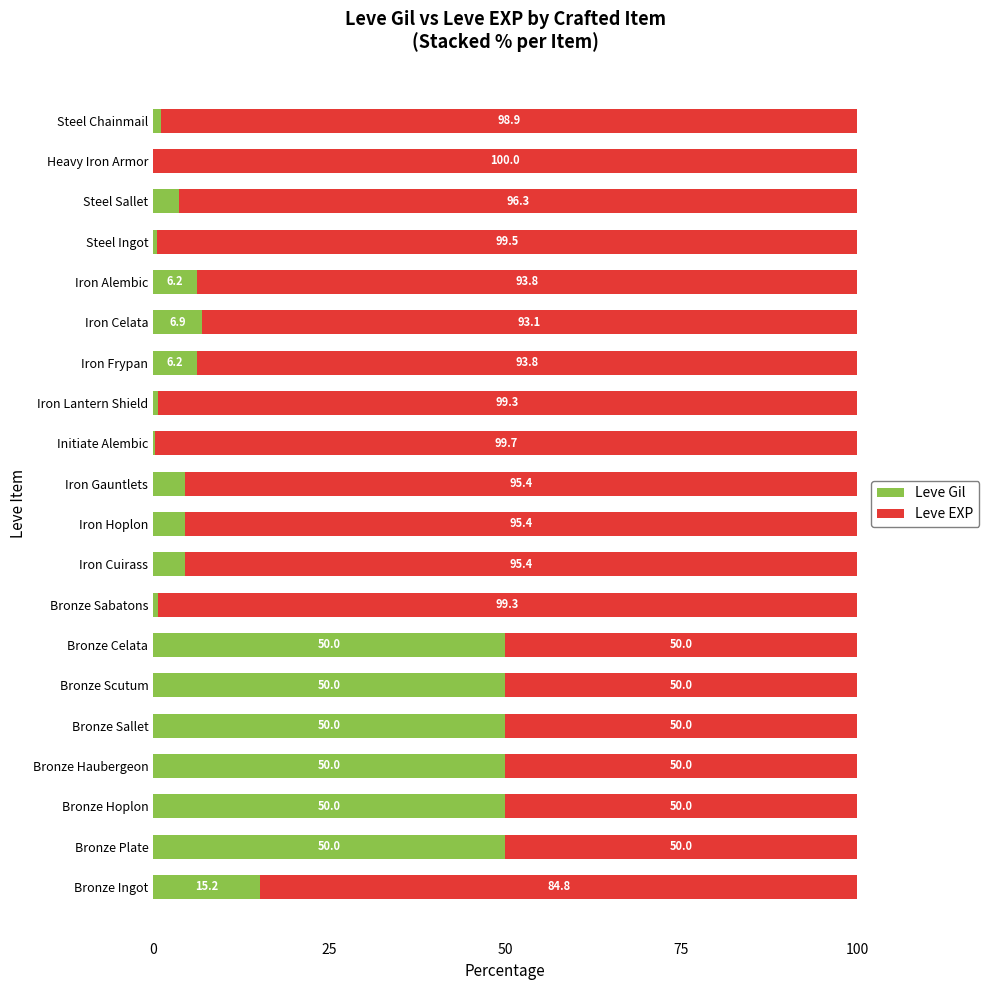

The value of Leve Gil at Iron Celata is 6.9. True or false?

True